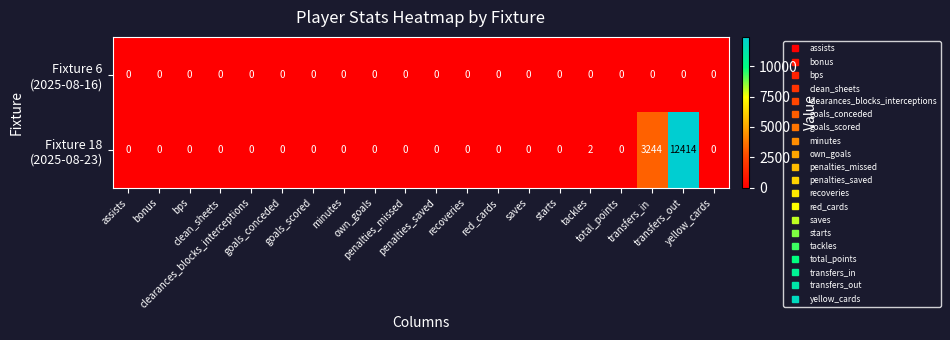

List the series in order of their overall mean, highest first.

Fixture 18 (2025-08-23), Fixture 6 (2025-08-16)